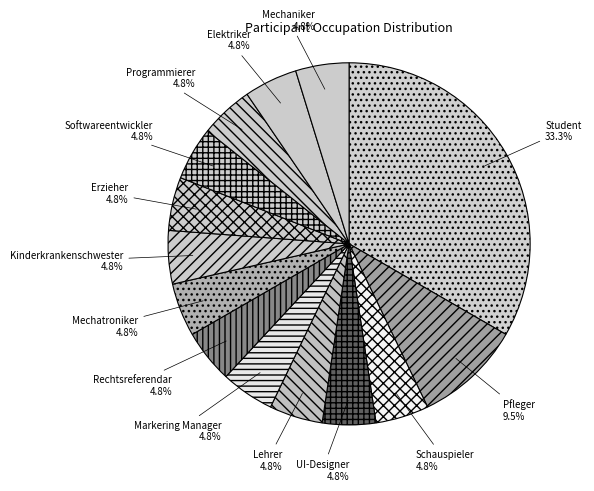

How many slices are in this pie chart?

14